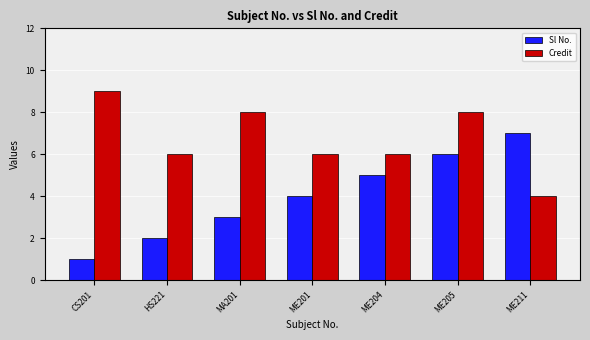

What is the value of the Sl No. bar at the 7th from the left?

7